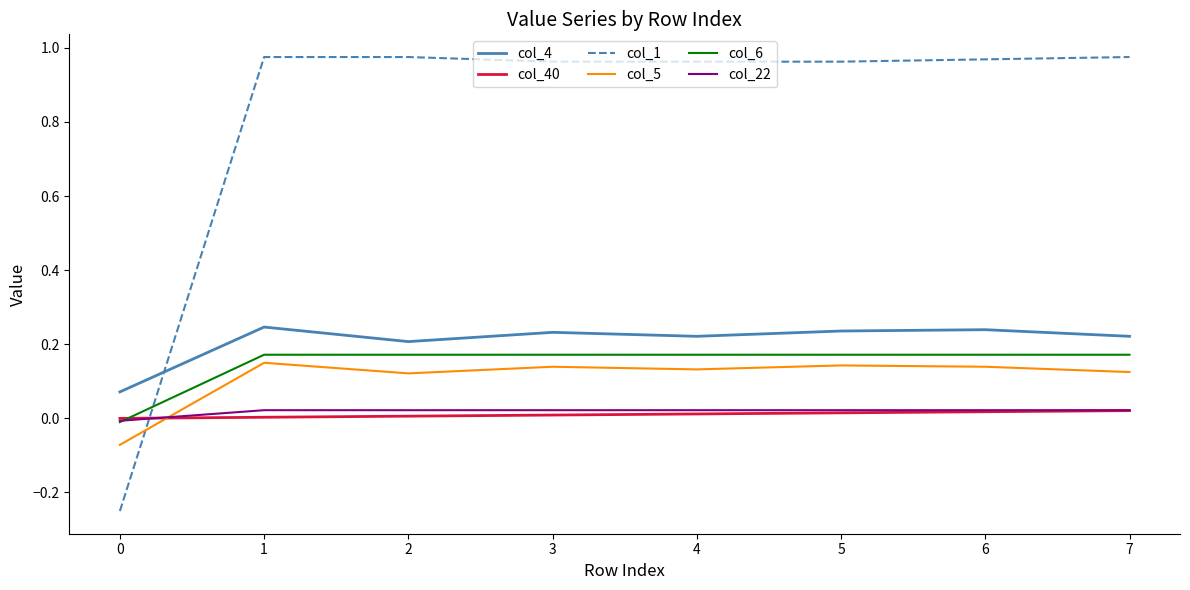

Which series has the largest total across all categories?

col_1